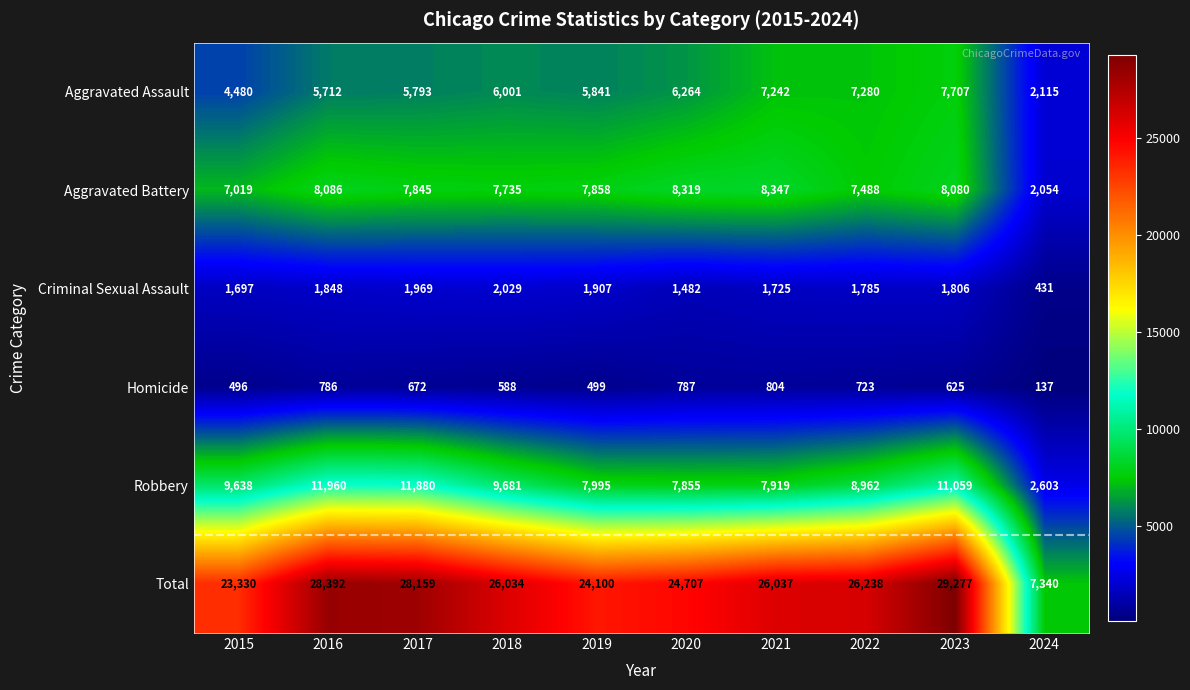

What is the difference between the Total values at 2022 and 2018?

204